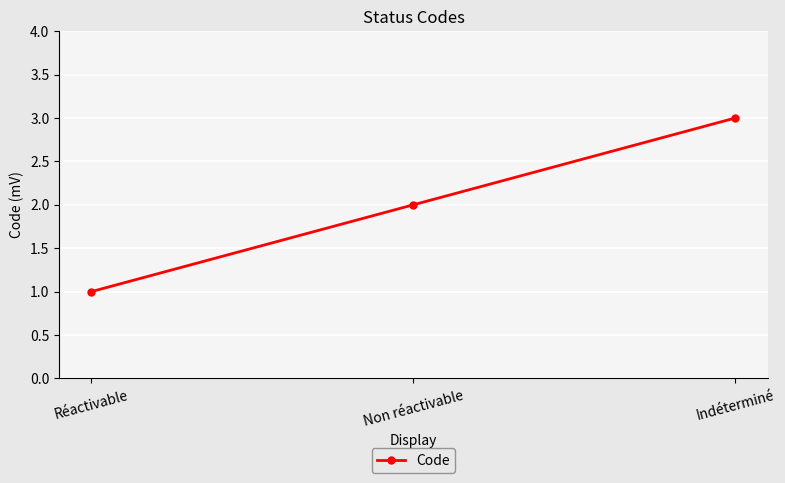

What is the value of the 2nd point from the left?

2